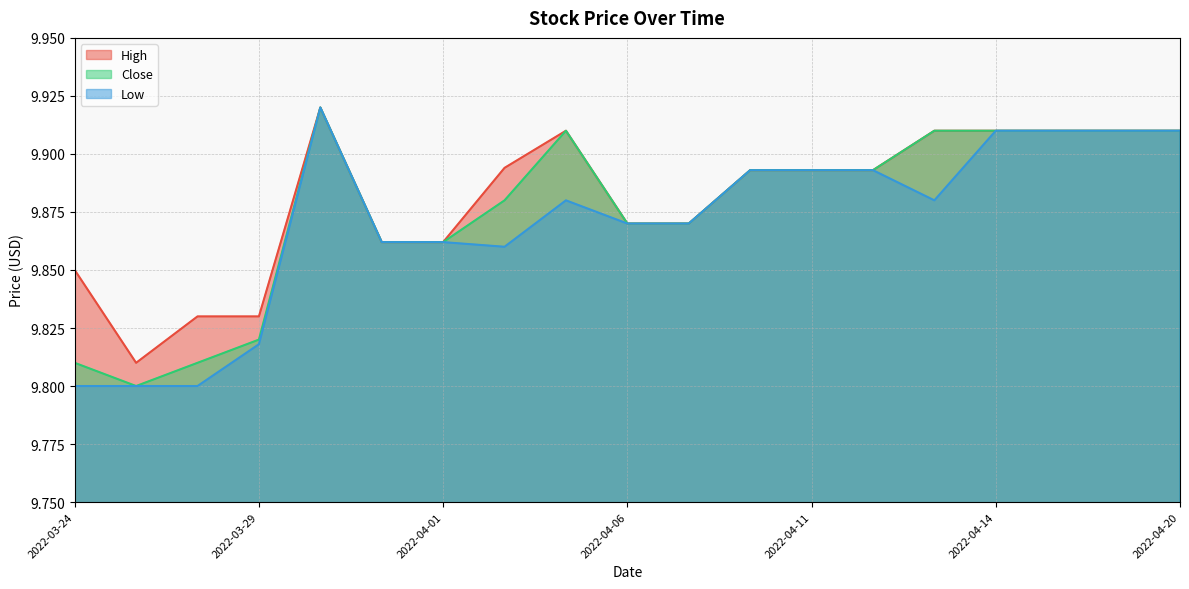

Reading left to right, transcribe all the data shown in this chart.

High: 9.9	9.8	9.8	9.8	9.9	9.9	9.9	9.9	9.9	9.9	9.9	9.9	9.9	9.9	9.9	9.9	9.9	9.9	9.9
Close: 9.8	9.8	9.8	9.8	9.9	9.9	9.9	9.9	9.9	9.9	9.9	9.9	9.9	9.9	9.9	9.9	9.9	9.9	9.9
Low: 9.8	9.8	9.8	9.8	9.9	9.9	9.9	9.9	9.9	9.9	9.9	9.9	9.9	9.9	9.9	9.9	9.9	9.9	9.9